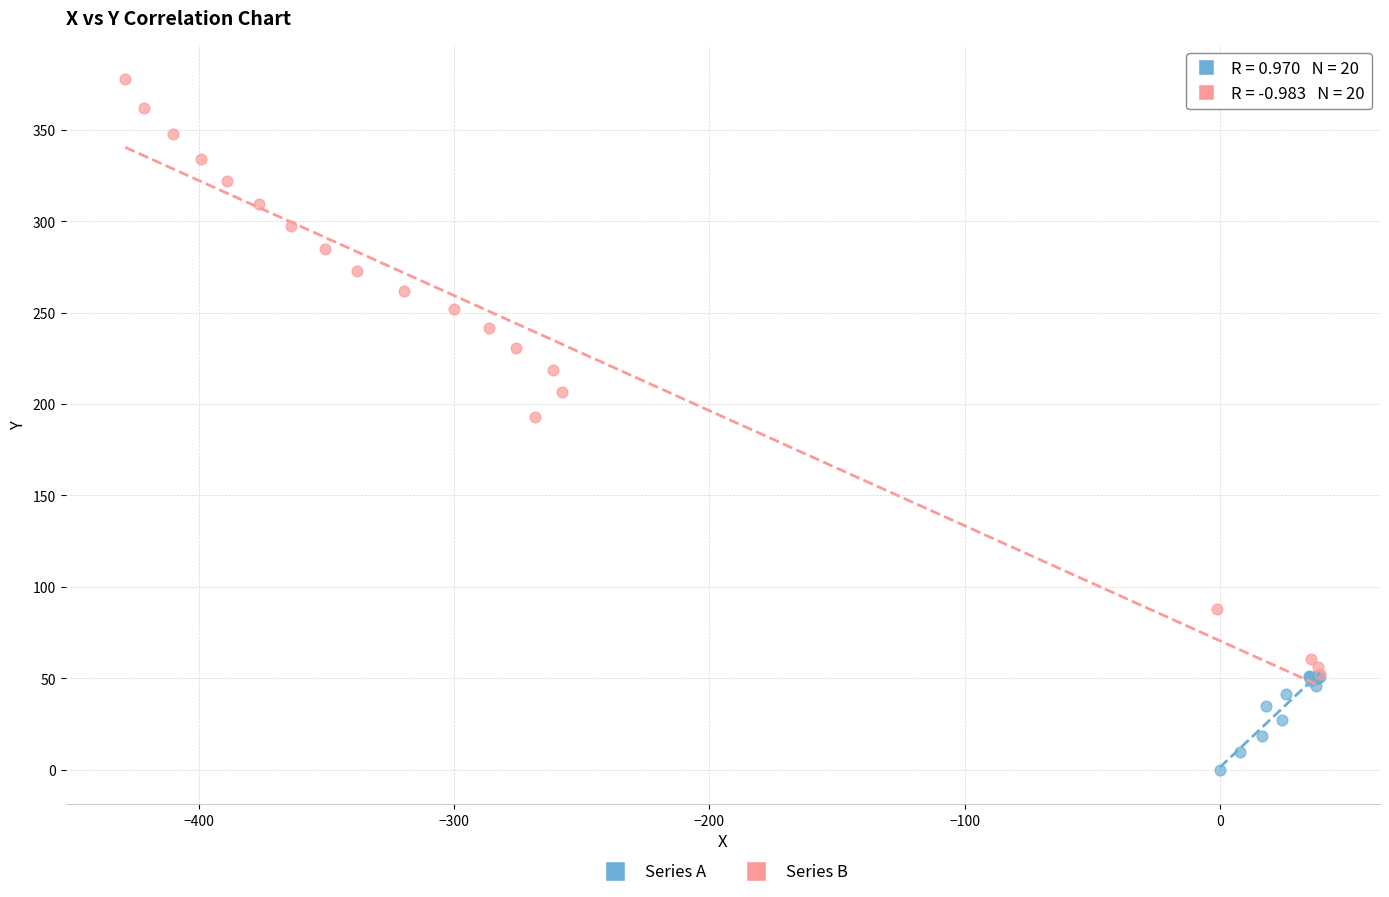

Which series has the widest spread of Y values?

Series B